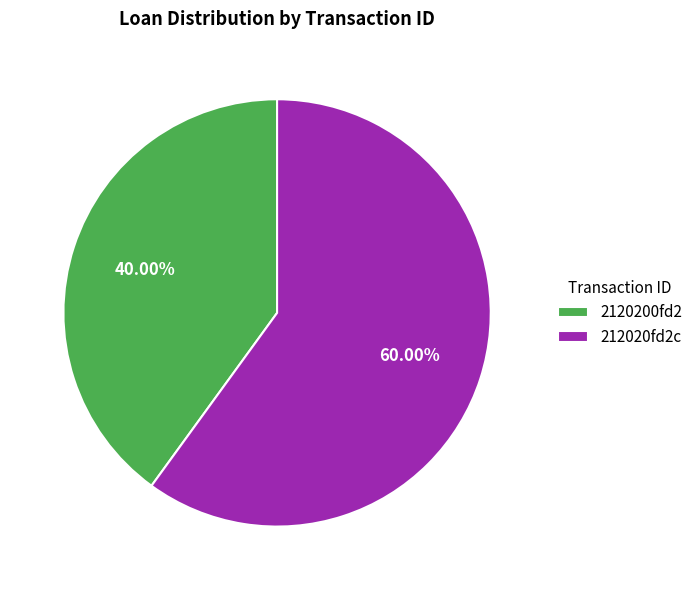

Is it true that 2120200fd2 is 40% of the pie?

True